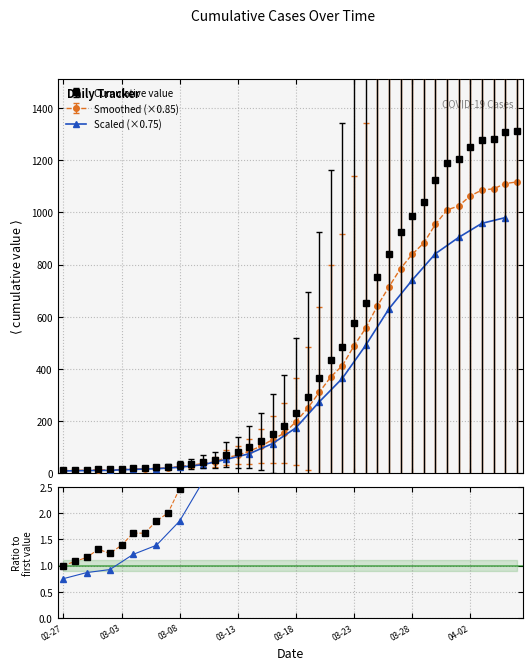

At which category does the data reach its first local valley?

2020-03-02